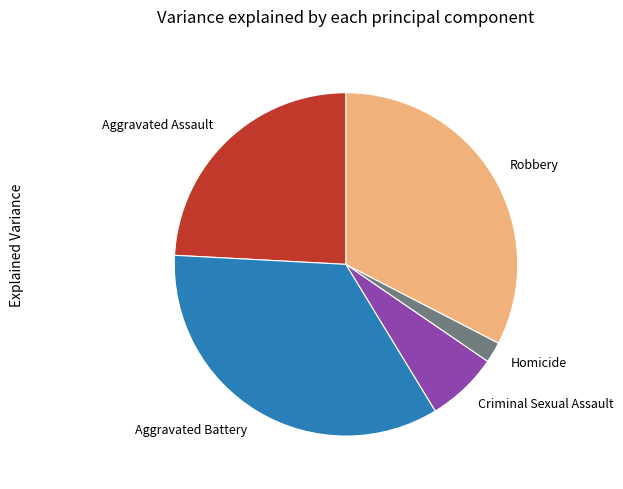

Which category has the biggest portion of the pie?

Aggravated Battery